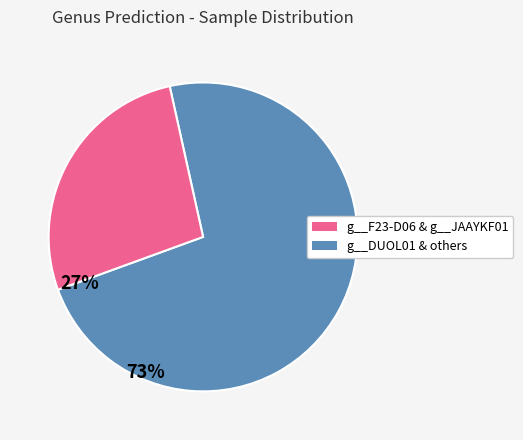

Does any single category account for the majority?

Yes